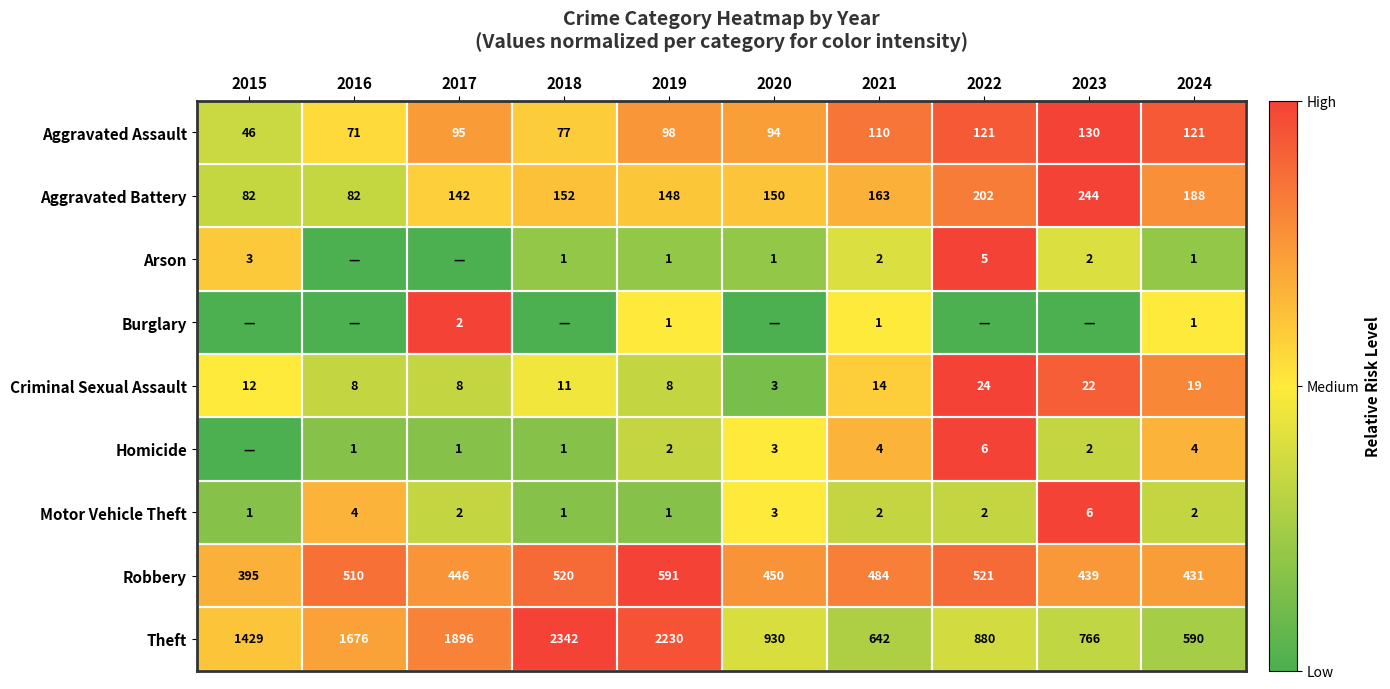

What is the difference between the maximum and minimum values in the Robbery series?

196